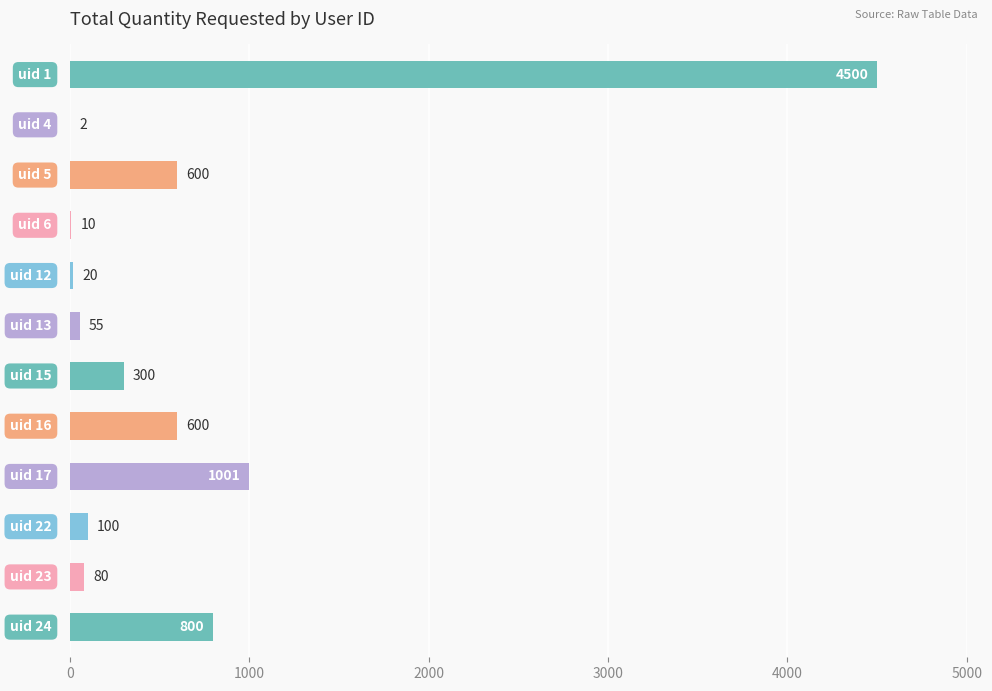

What is the sum of all values?

8068